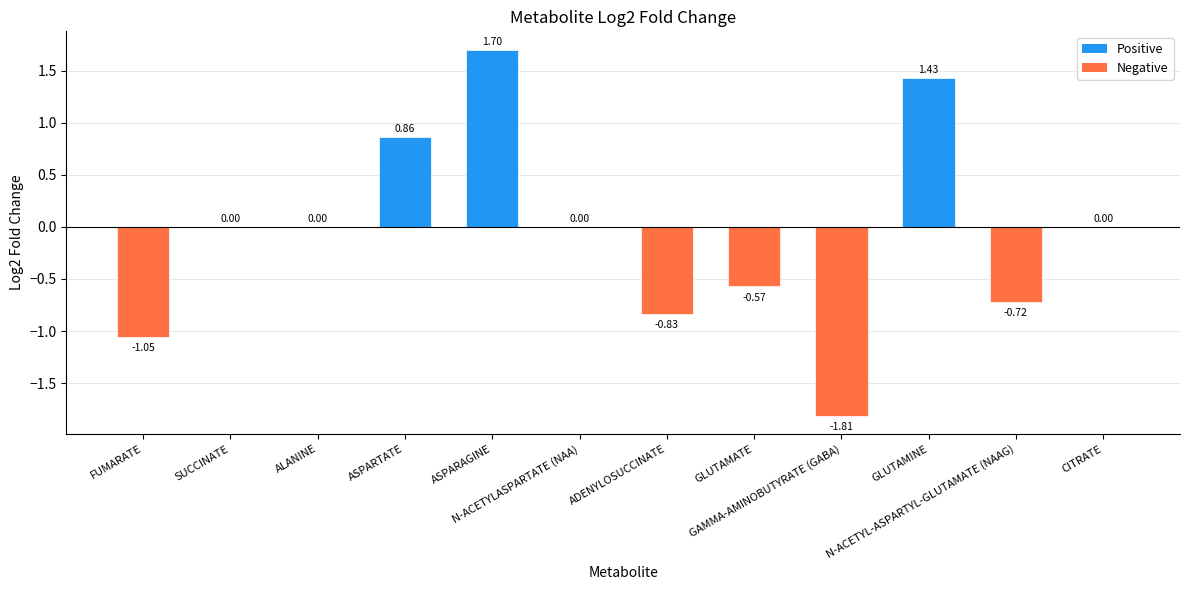

At which category does the chart reach its peak across all series?

ASPARAGINE